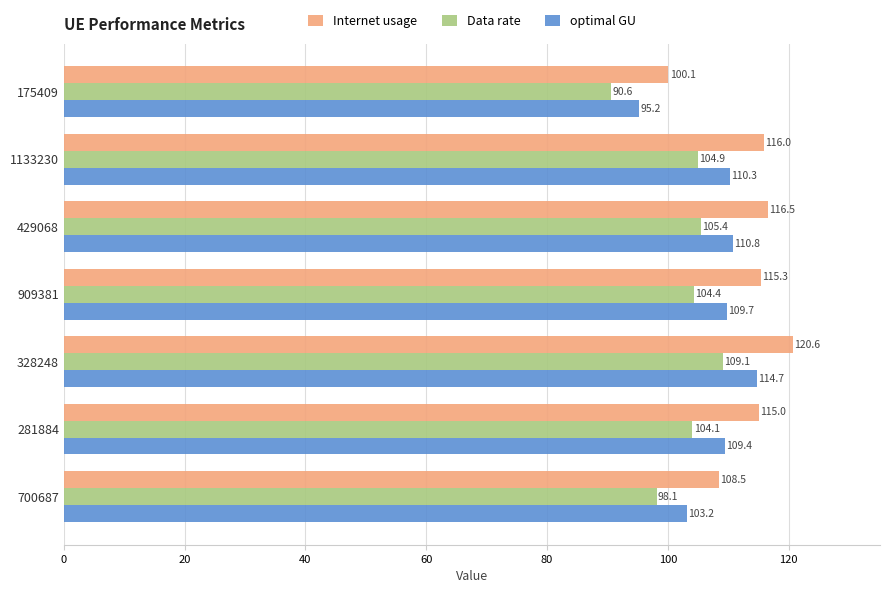

List the labels in order of Data rate value, largest first.

328248, 429068, 1133230, 909381, 281884, 700687, 175409